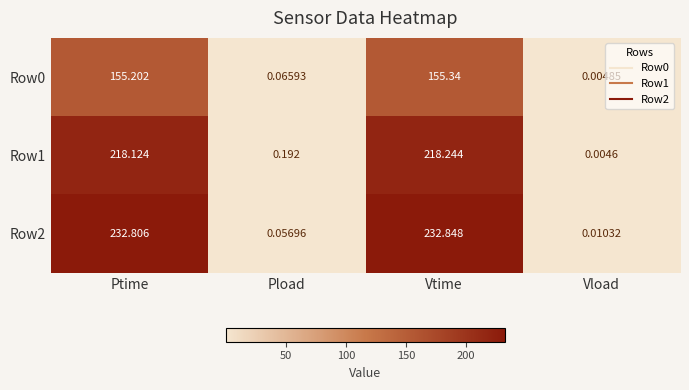

At which label is Row0 closest to 77?

Pload